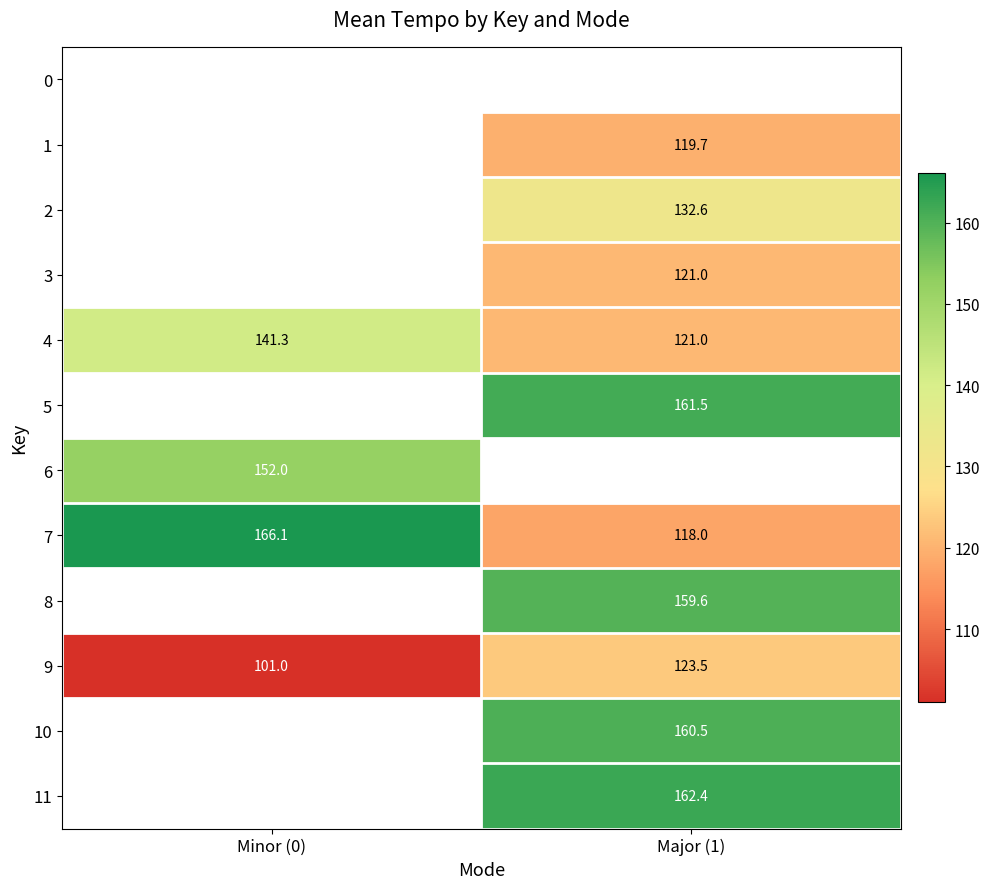

Is the value of 6 at Minor (0) greater than the value of 4 at Major (1)?

Yes